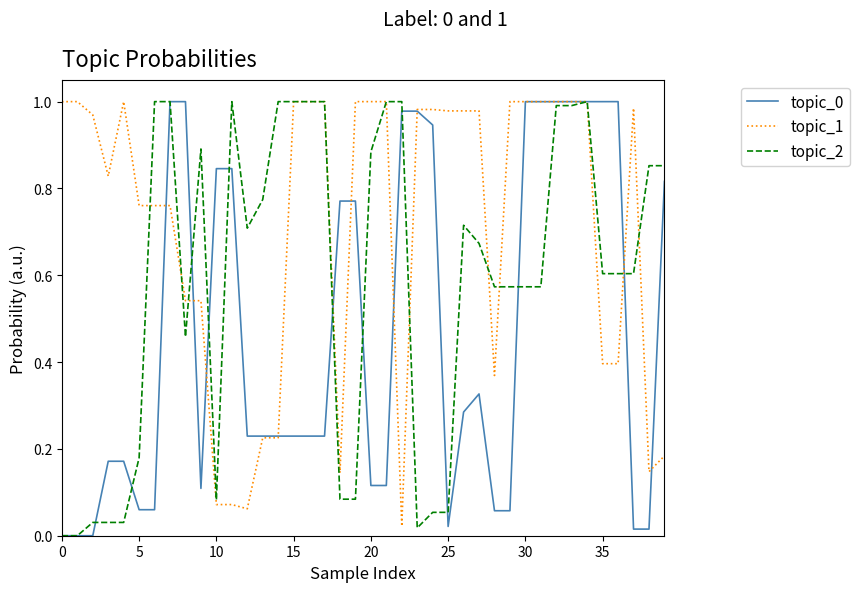

How many times do topic_1 and topic_2 cross each other?

11